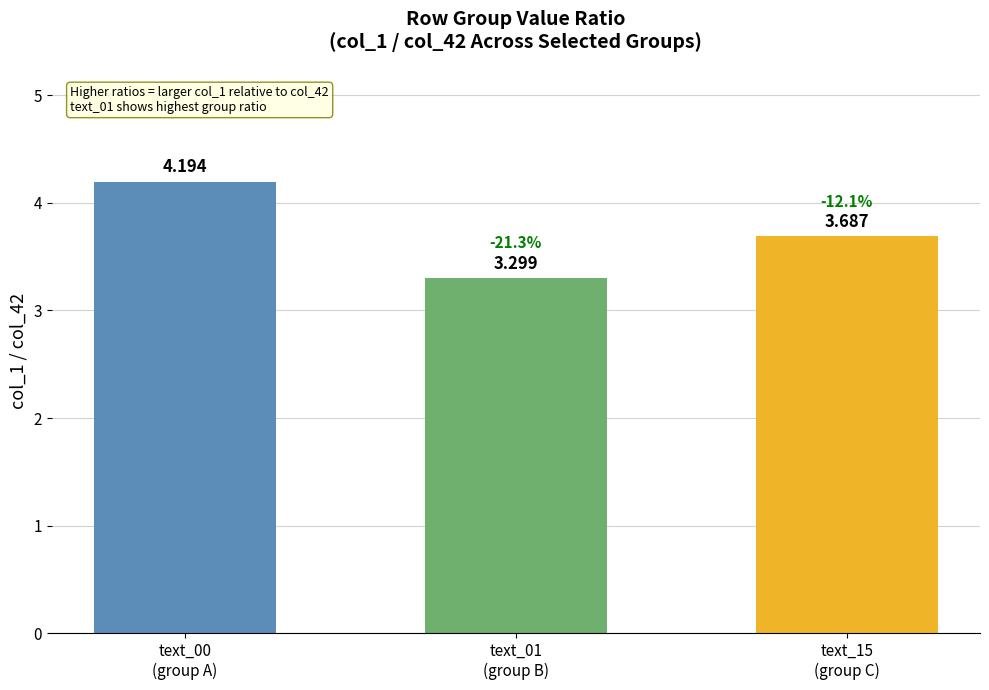

Does the chart contain any negative values?

No